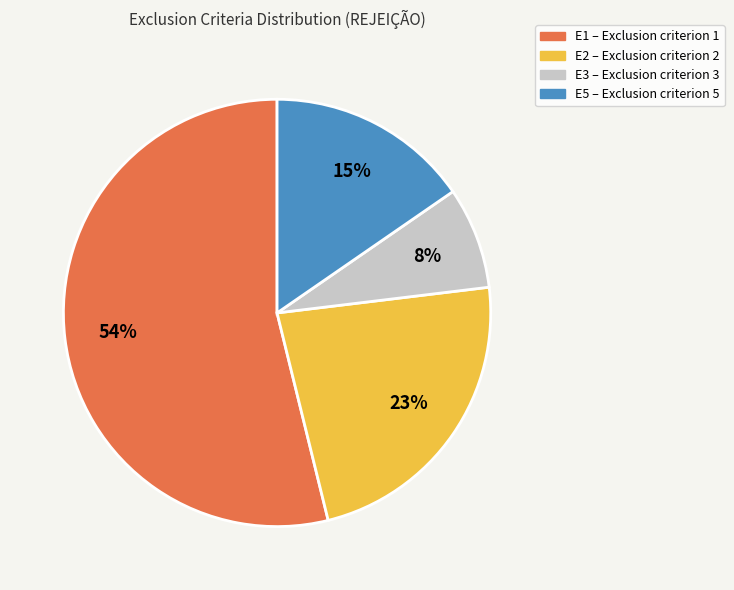

Which slice is the largest?

E1